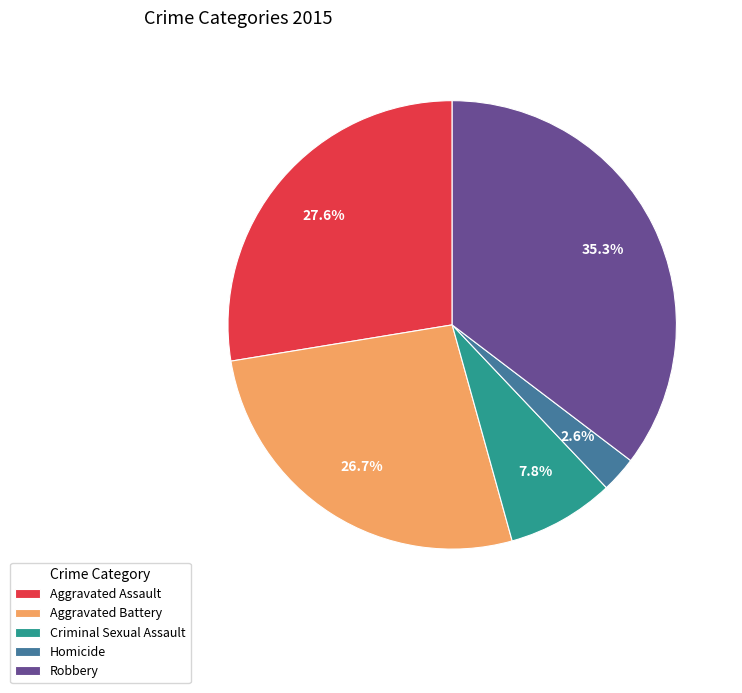

To the nearest percent, what is the difference between the Aggravated Battery and Aggravated Assault slice percentages?

1%